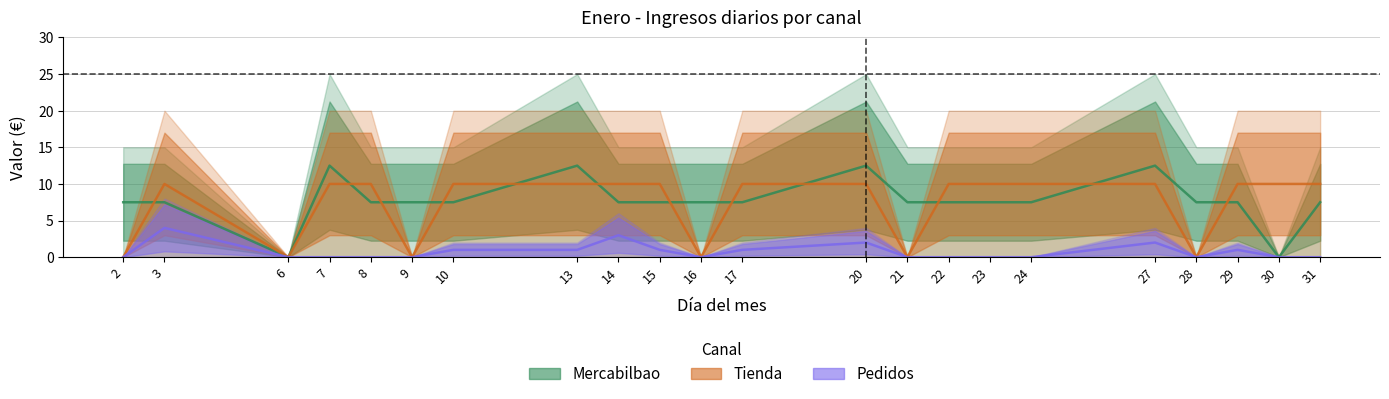

Which series has the largest range (max minus min)?

Mercabilbao